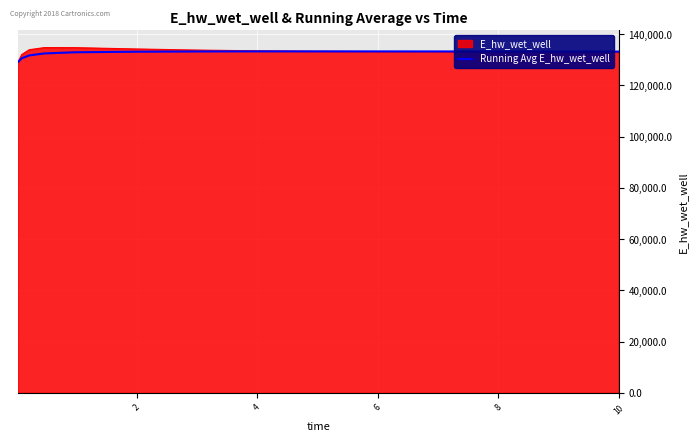

What is the minimum value for Running Avg E_hw_wet_well?

129115.1